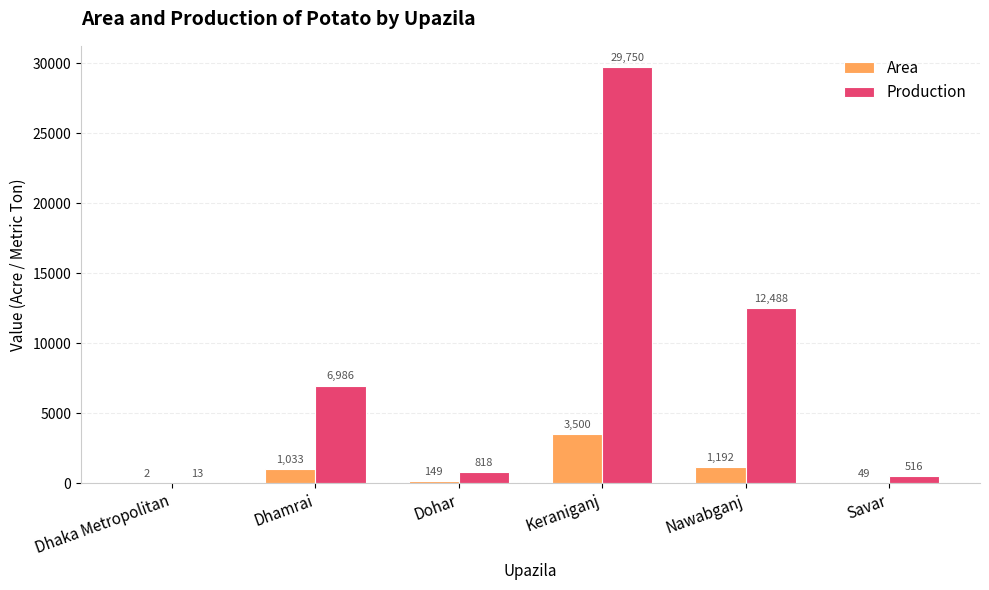

Count the number of data series in this chart.

2